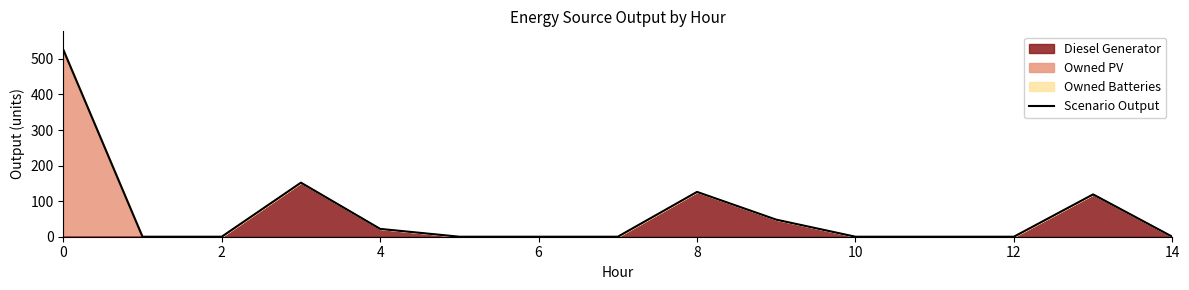

How many values are above zero?

6